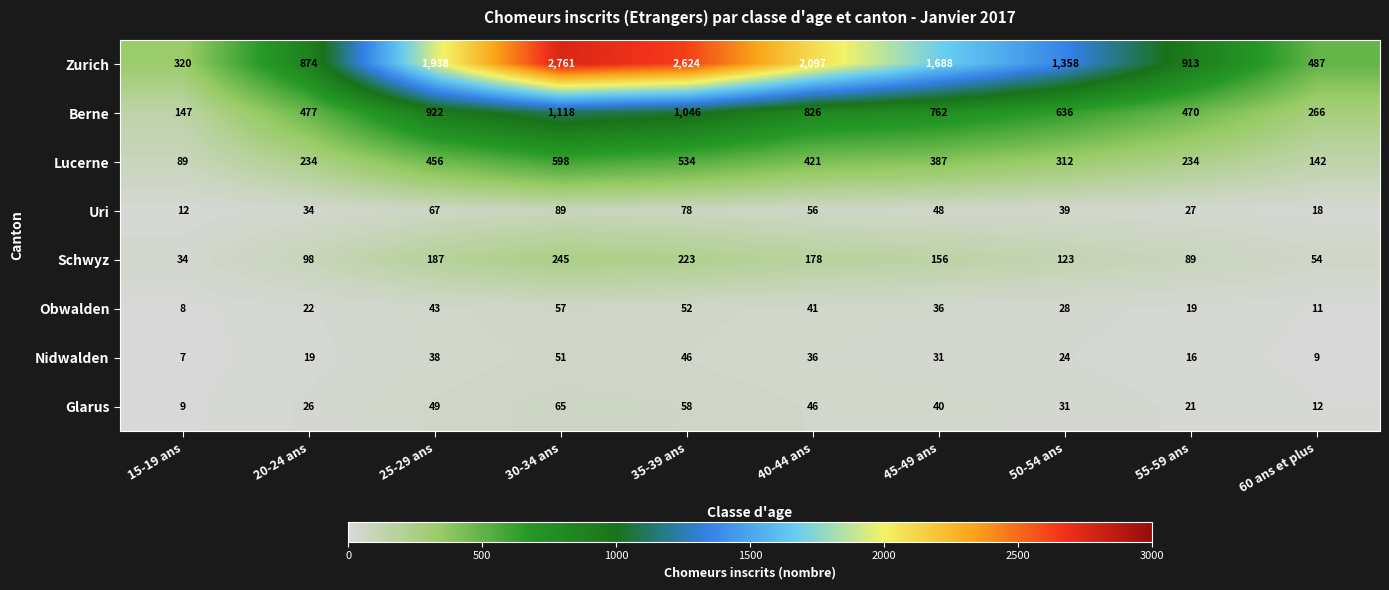

What is the sum of all Obwalden values?

317